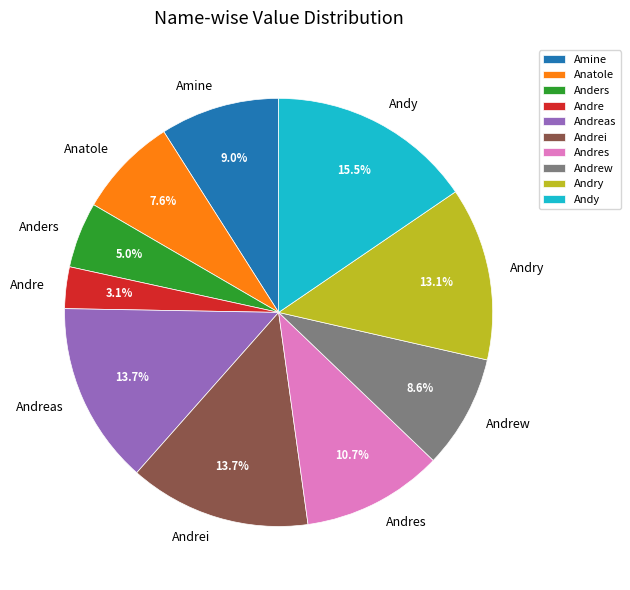

To the nearest percent, what is the difference between the Anatole and Andreas slice percentages?

6%